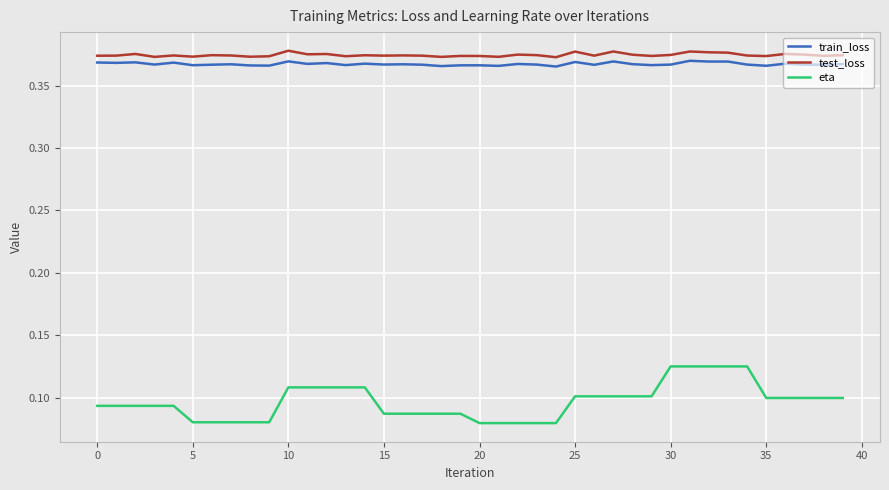

Which series has the largest range (max minus min)?

eta